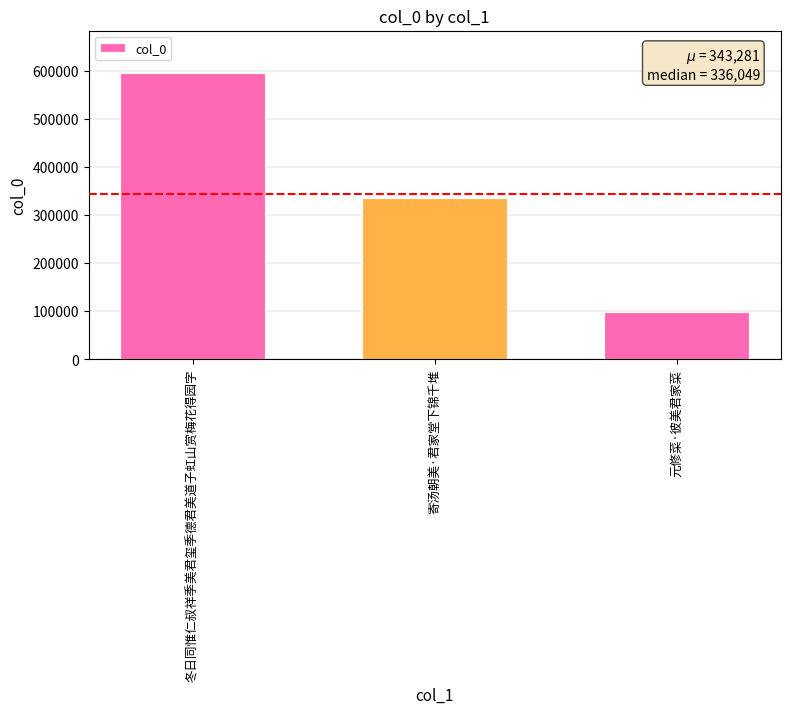

What is the greatest value displayed?

594793